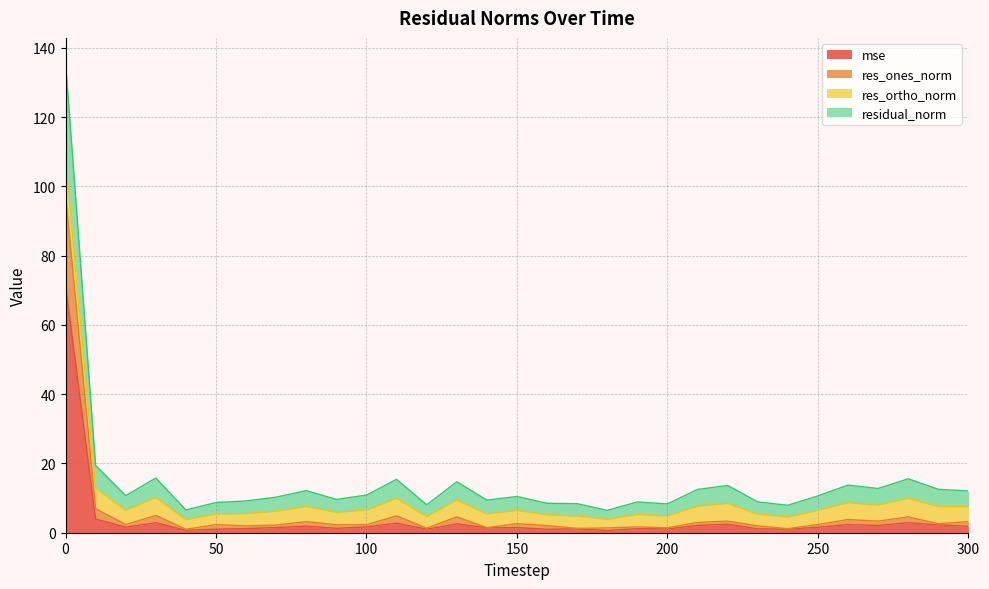

What is the spread (max minus min) of values at 250?

9.1